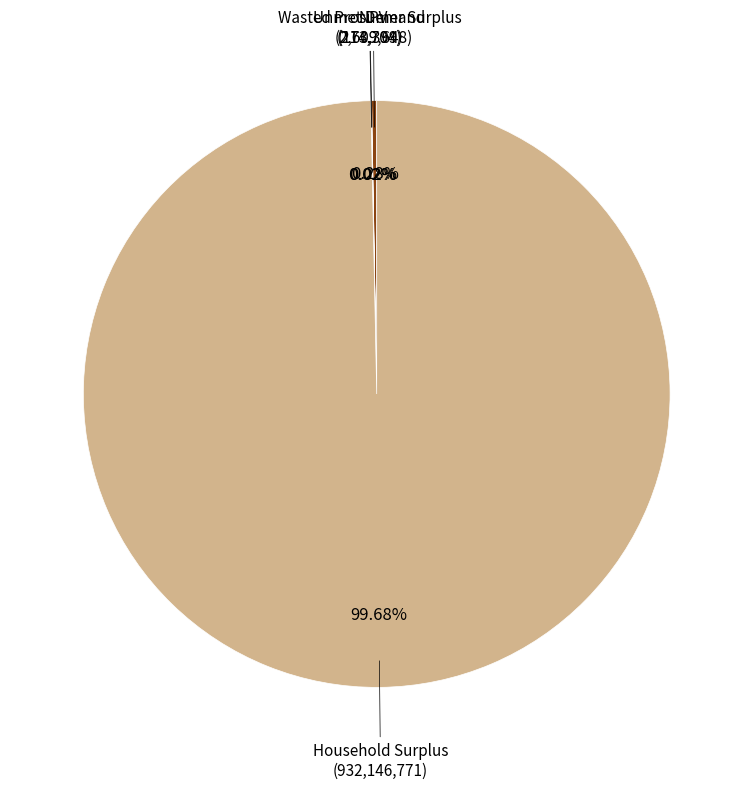

Is there any slice that represents more than half of the pie?

Yes